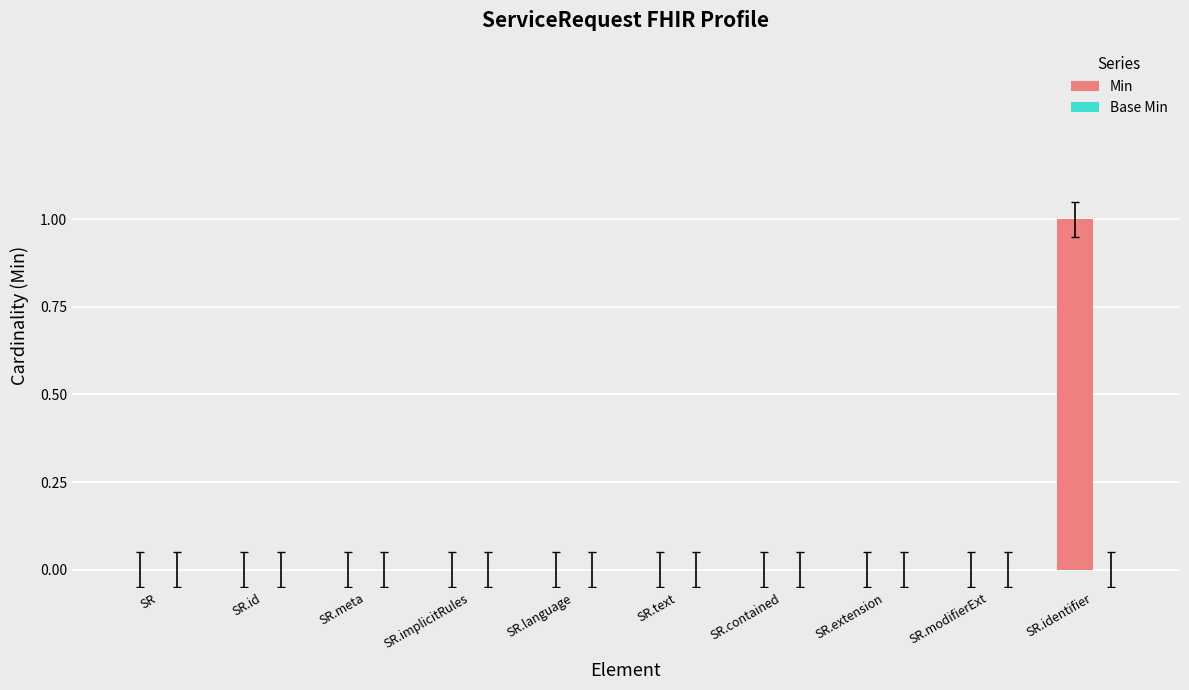

The value at SR.text is 0. True or false?

True